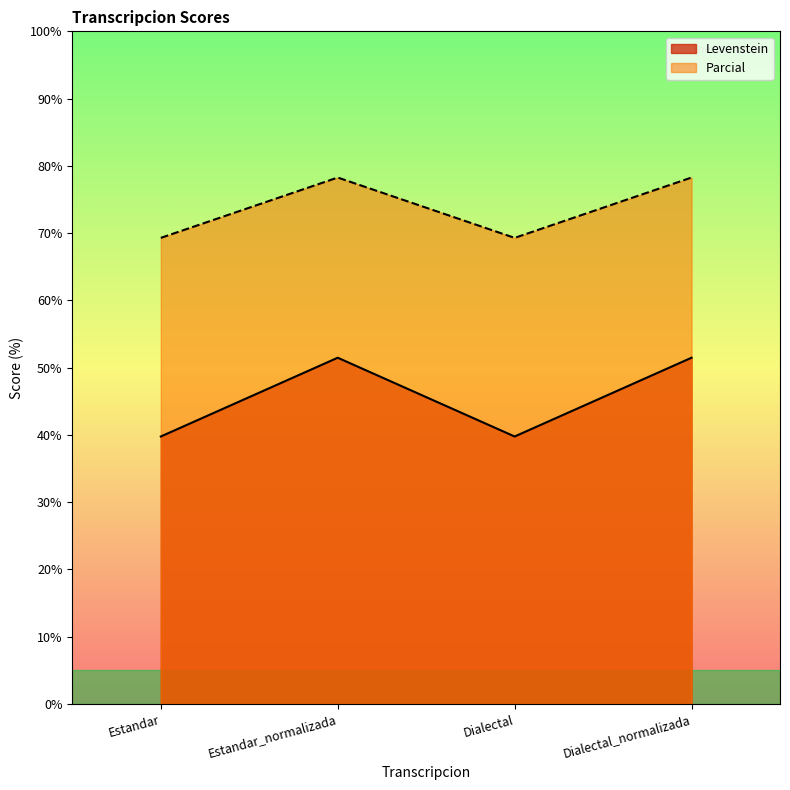

What is the value of the Parcial point at the 1st from the left?

69.3